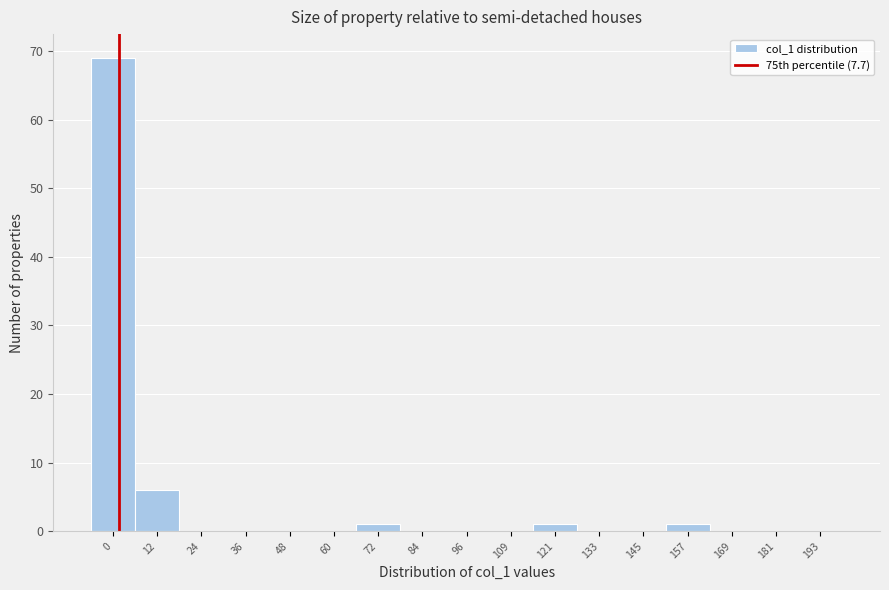

Reading right to left, list all the values displayed in this chart.

193=0	181=0	169=0	157=1	145=0	133=0	121=1	109=0	96=0	84=0	72=1	60=0	48=0	36=0	24=0	12=6	0=69